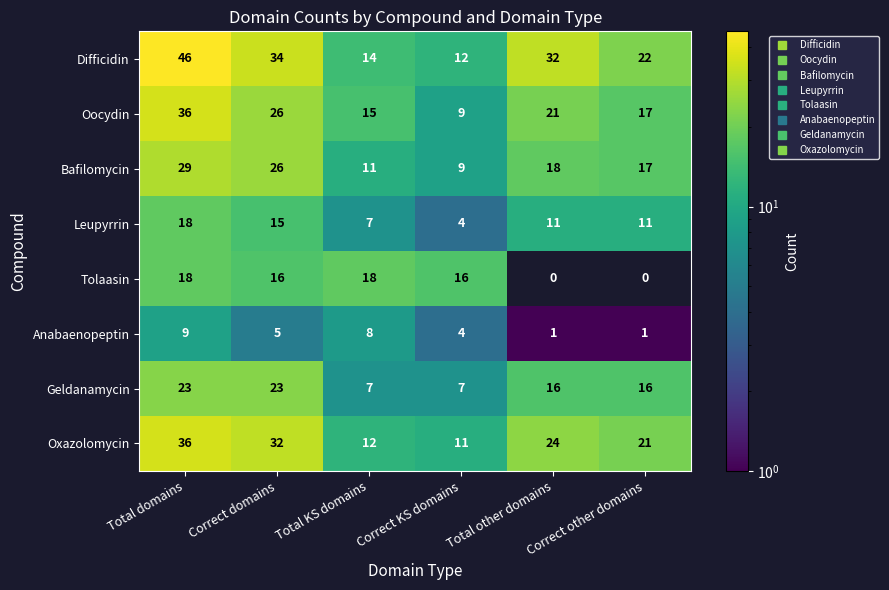

What is the greatest value displayed?

46